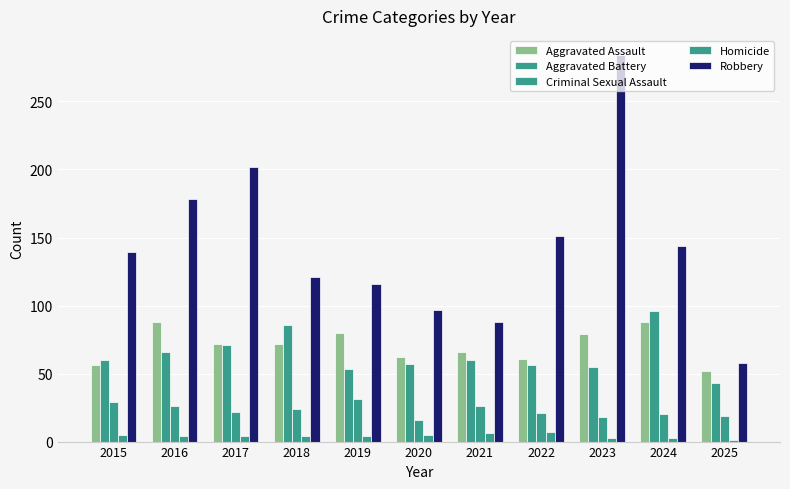

At 2019, list the series in order from smallest to largest.

Homicide, Criminal Sexual Assault, Aggravated Battery, Aggravated Assault, Robbery